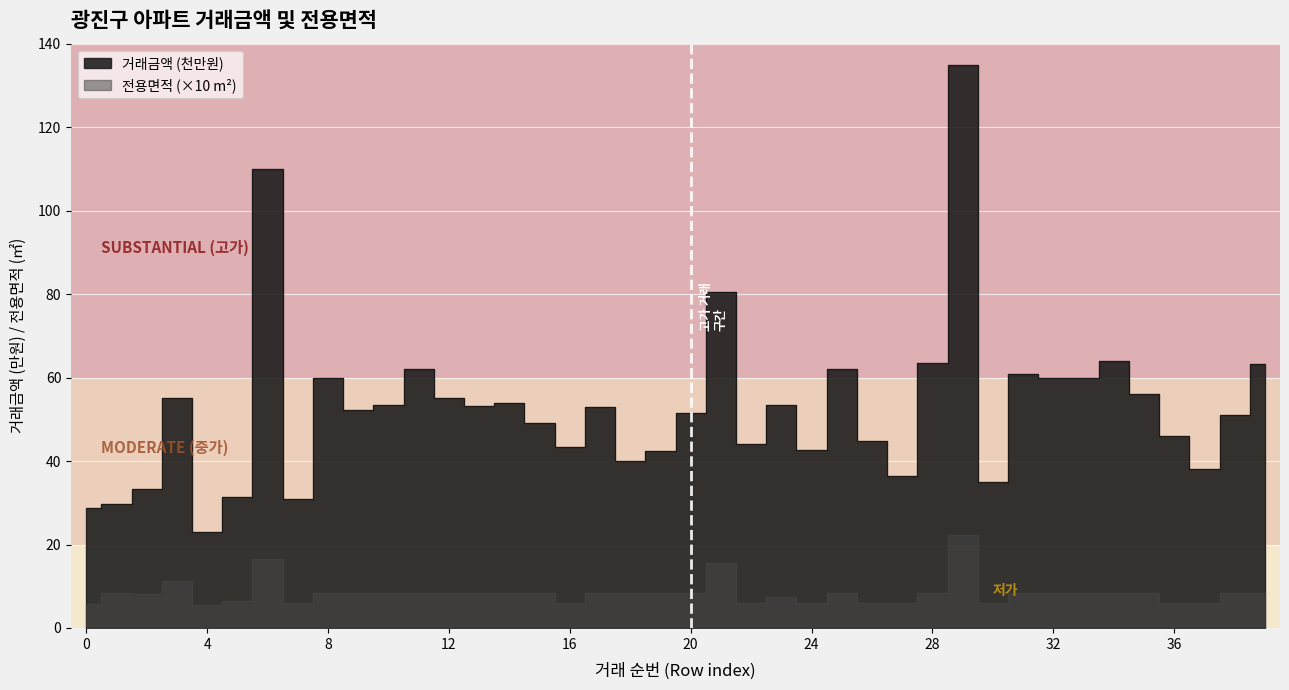

What is the ratio of the value at 2 to the value at 31?

0.5